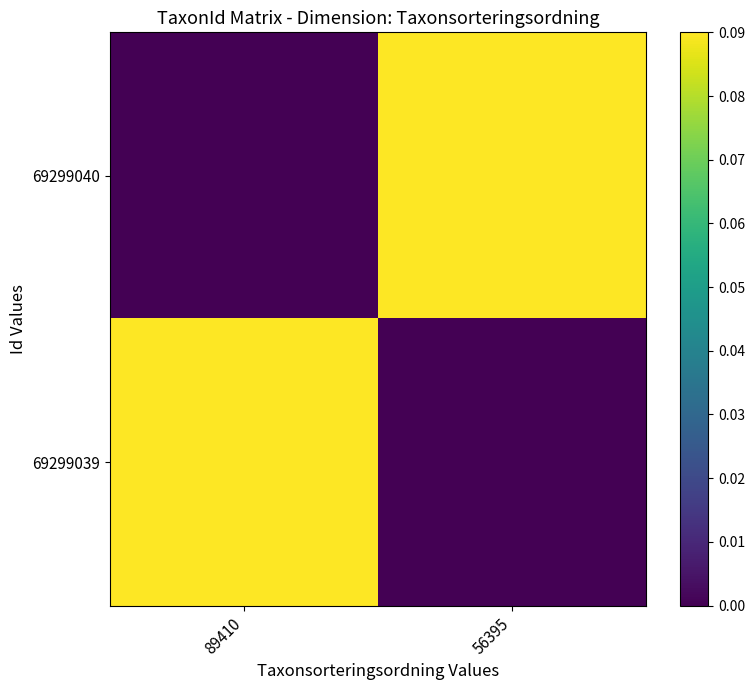

Reading left to right, what are all the values shown in this chart?

69299040: 89410=0.0	56395=0.1
69299039: 89410=0.1	56395=0.0